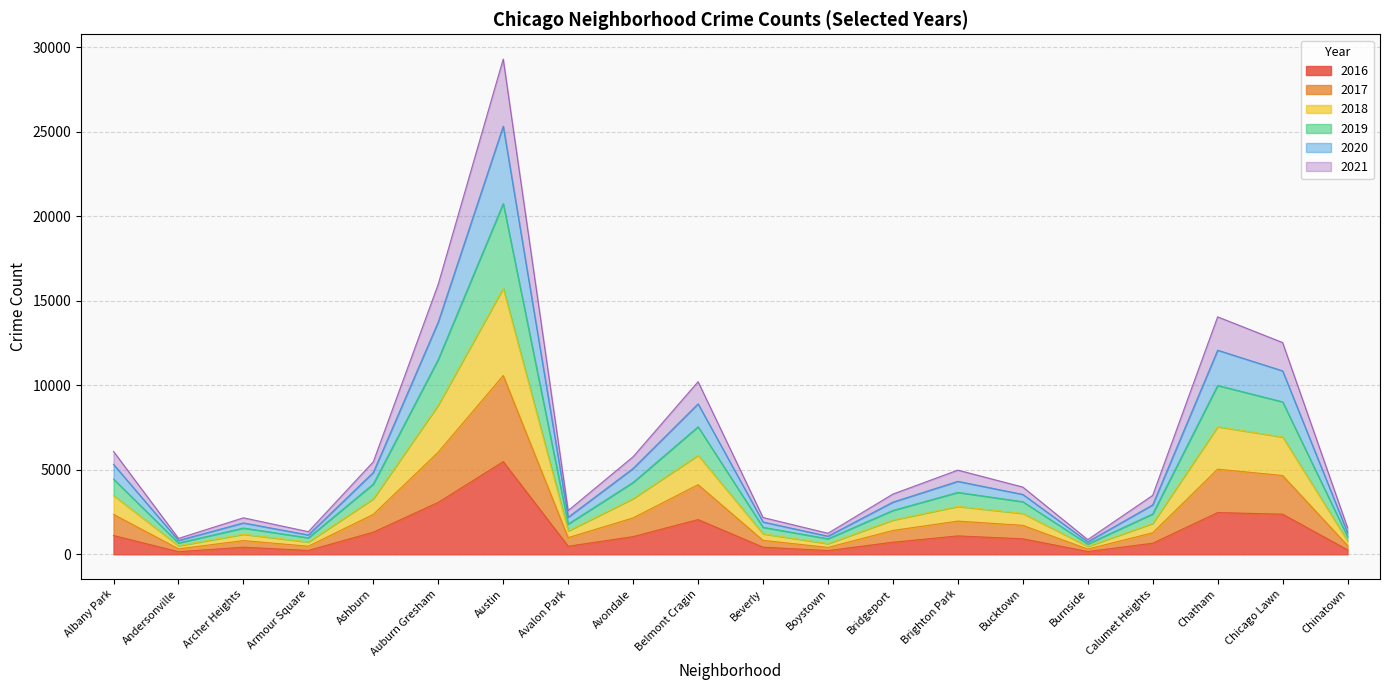

Rank the categories by 2019 value from highest to lowest.

Austin, Auburn Gresham, Chatham, Chicago Lawn, Belmont Cragin, Albany Park, Avondale, Ashburn, Brighton Park, Bucktown, Bridgeport, Calumet Heights, Avalon Park, Beverly, Archer Heights, Chinatown, Armour Square, Boystown, Andersonville, Burnside